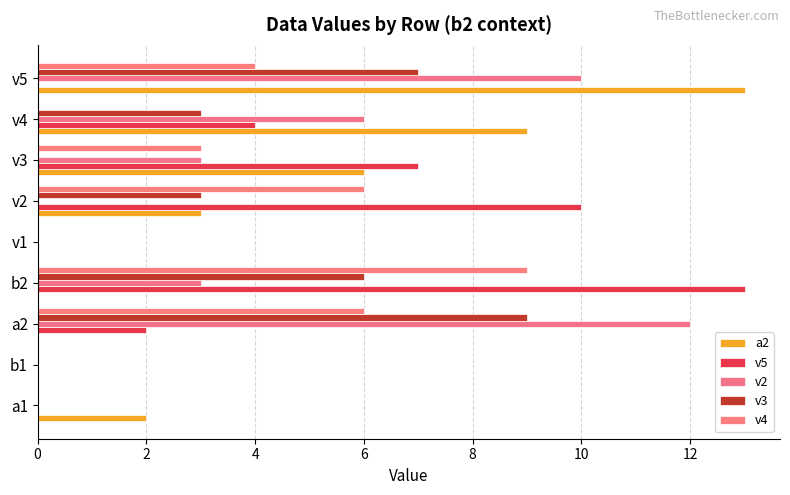

Reading left to right, what are all the values shown in this chart?

a2: 2	0	0	0	0	3	6	9	13
v5: 0	0	2	13	0	10	7	4	0
v2: 0	0	12	3	0	0	3	6	10
v3: 0	0	9	6	0	3	0	3	7
v4: 0	0	6	9	0	6	3	0	4